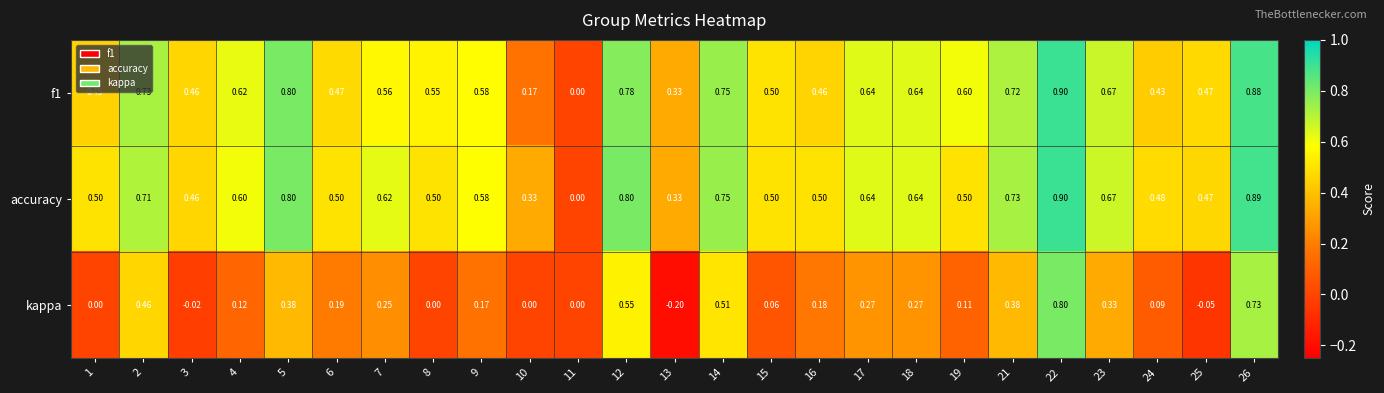

Which series has the largest total across all categories?

accuracy